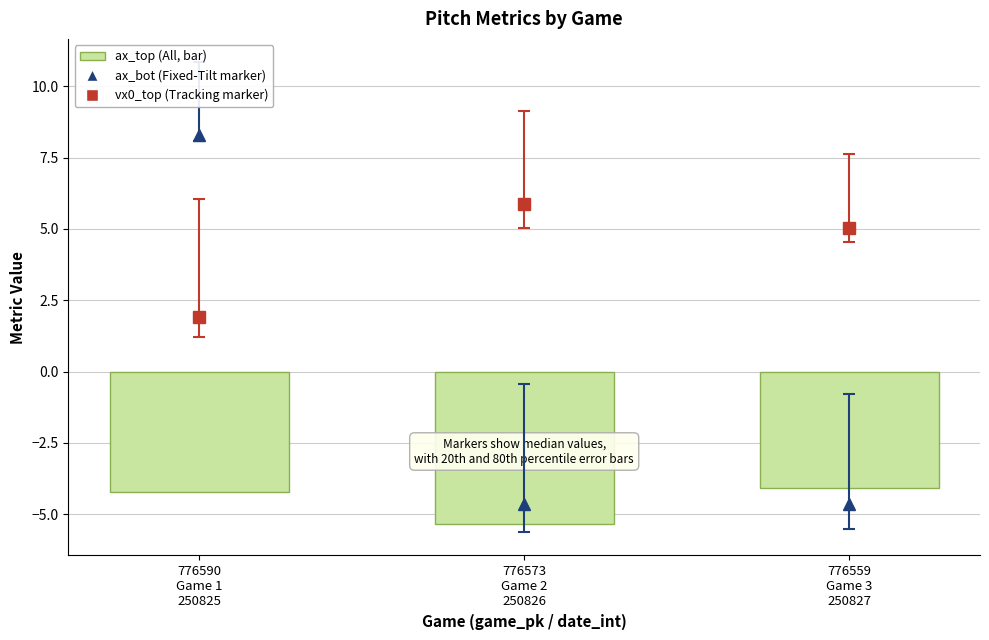

What is the sum of all values?

-13.6